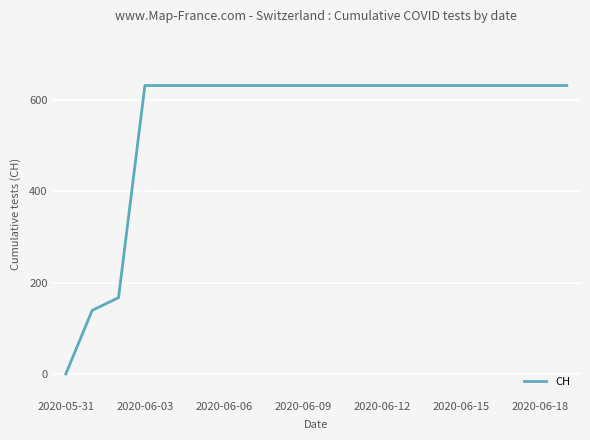

What is the difference between the maximum and minimum values?

631